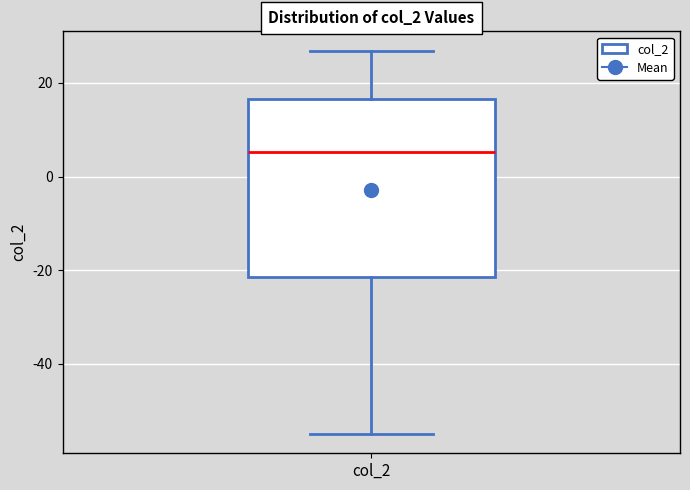

Read this box plot against the y-axis: the position of the median line, the range covered by the box, and the ends of both whiskers. The values are not printed on the chart, so give them approximately, as read against the axis.

median 6, box -22 to 16, whiskers -54 to 26